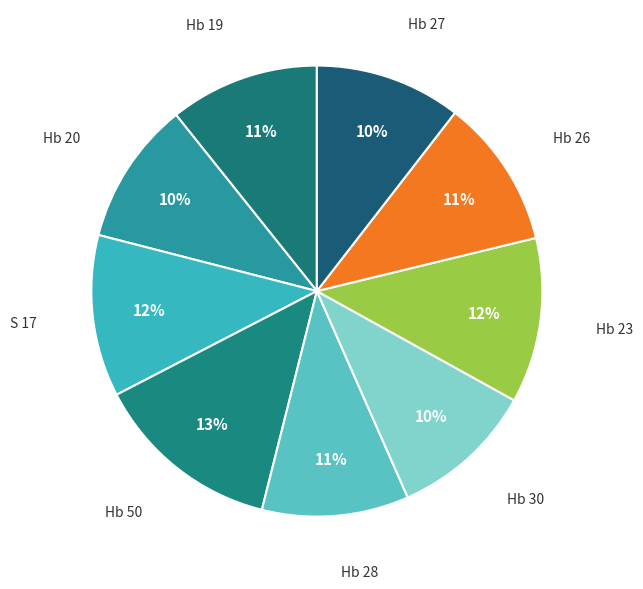

Is there any slice that represents more than half of the pie?

No